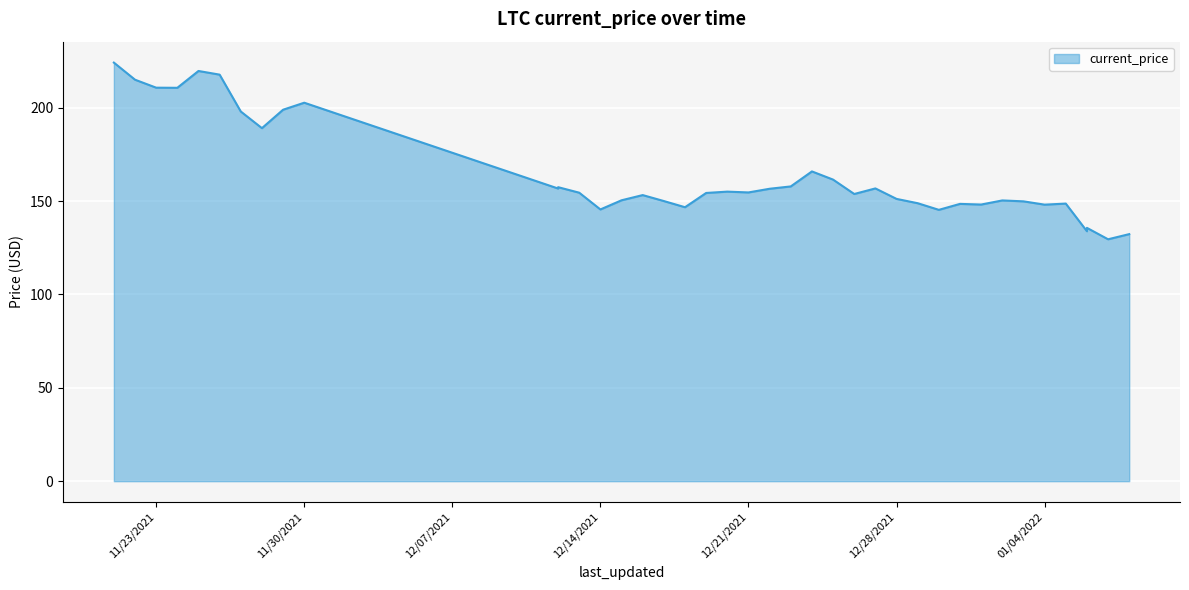

The chart shows a value of 148.1 at 01/01/2022. True or false?

True